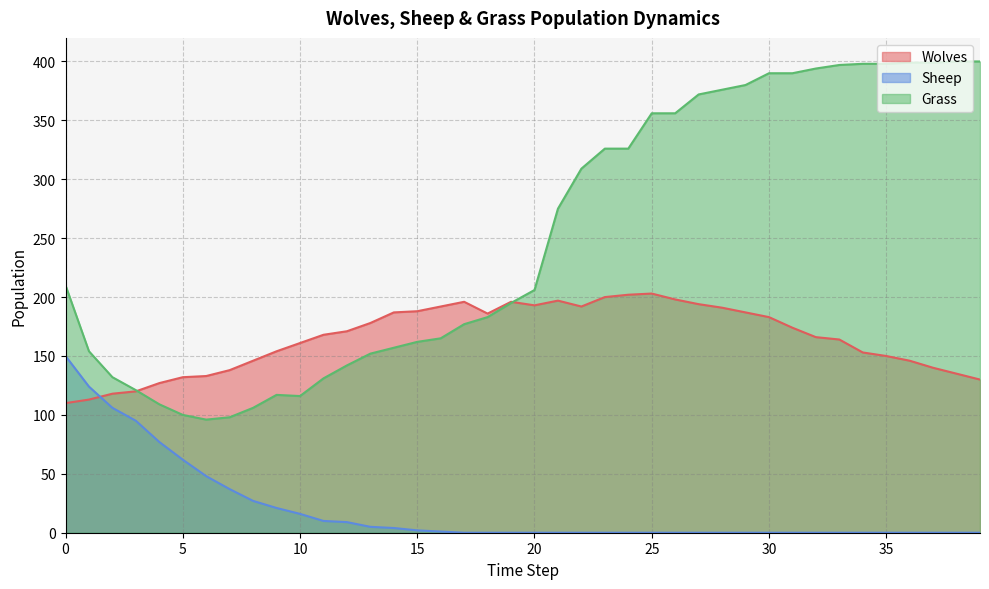

True or false: Wolves has more than 2 interior local peaks.

True